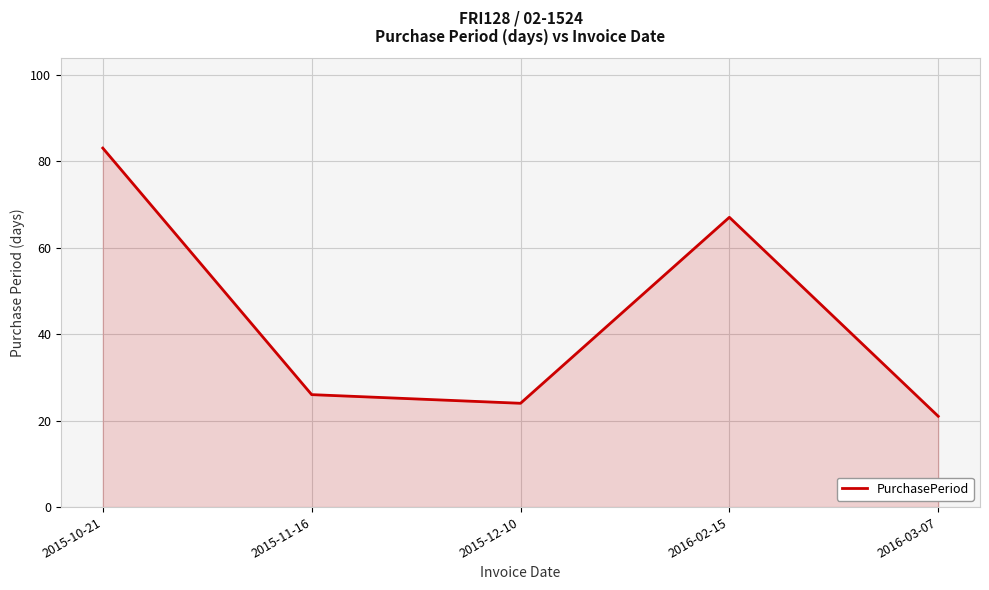

Reading right to left, transcribe all the data shown in this chart.

21	67	24	26	83